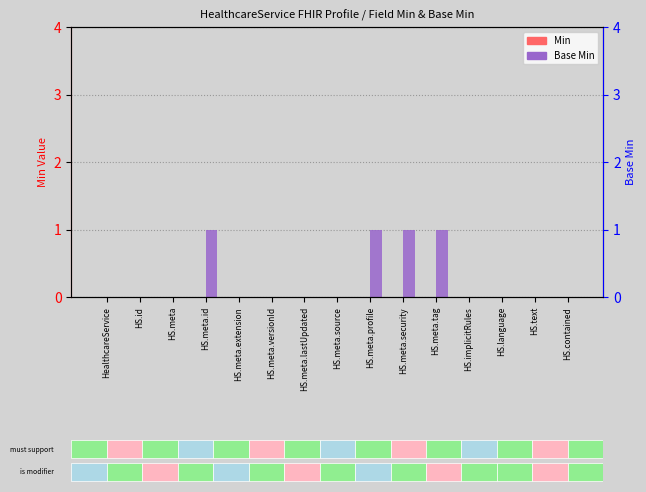

What is the difference between the second highest and second lowest values in the Base Min series?

1